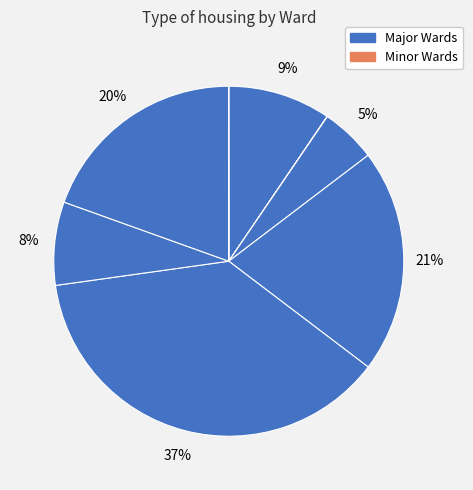

How many slices are in this pie chart?

8